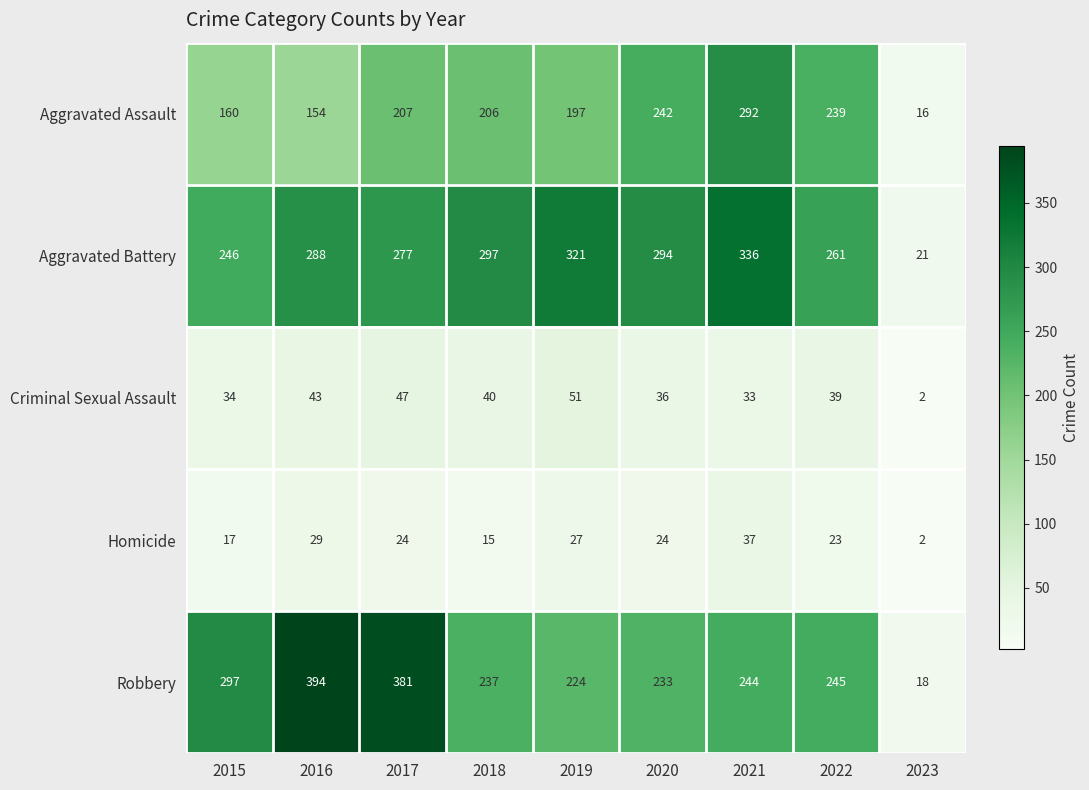

Between 2015 and 2022, which series saw the biggest shift?

Aggravated Assault